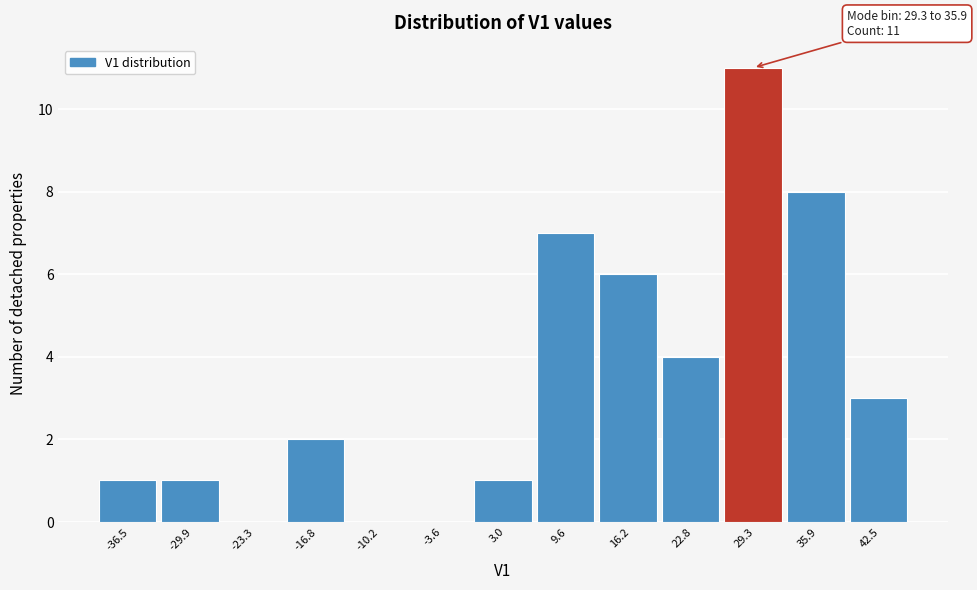

Reading right to left, what are all the values shown in this chart?

42.5=3	35.9=8	29.3=11	22.8=4	16.2=6	9.6=7	3.0=1	-3.6=0	-10.2=0	-16.8=2	-23.3=0	-29.9=1	-36.5=1